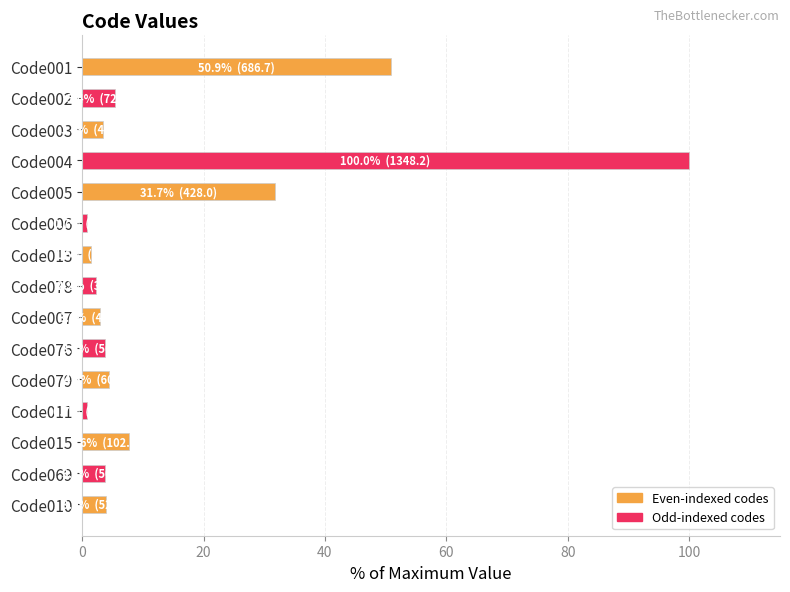

What is the difference between the maximum and second lowest values?

99.3